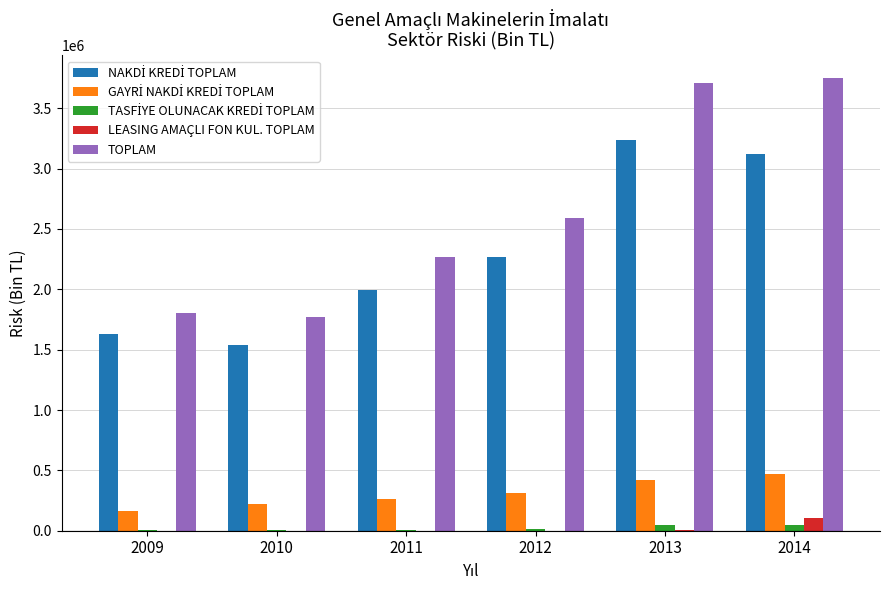

At which label is TOPLAM closest to 2759502?

2012